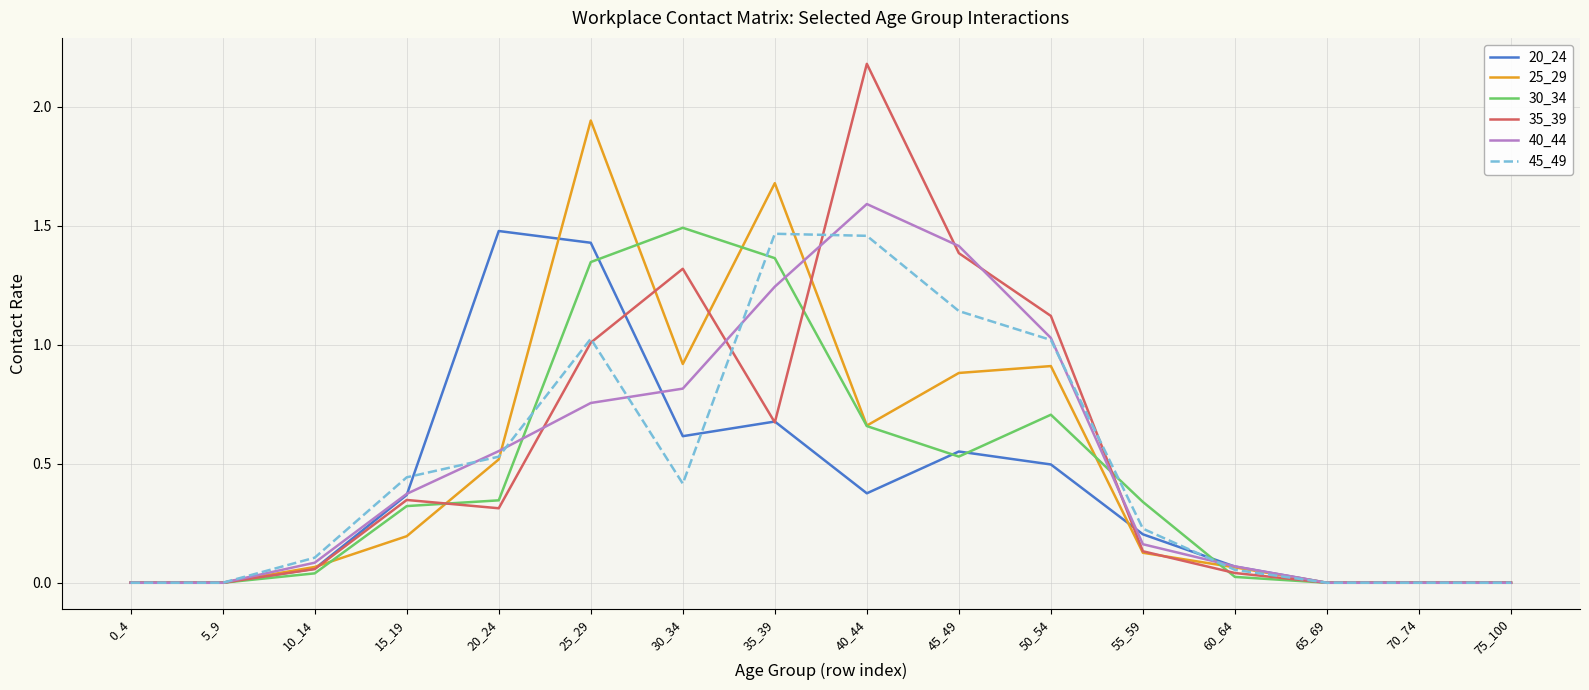

What is the sum of all 40_44 values?

8.1